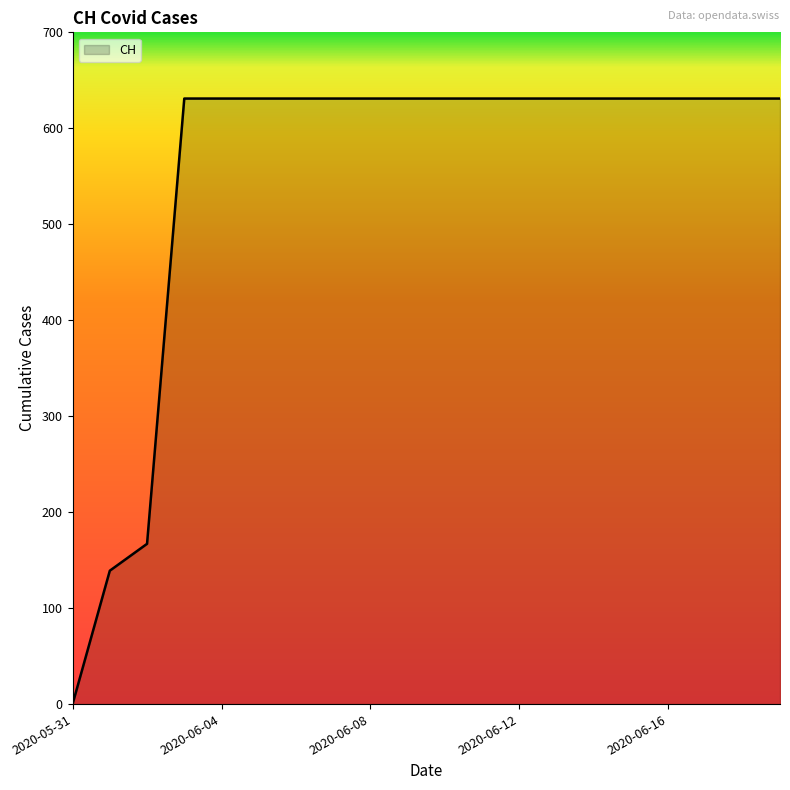

What is the difference between the maximum and minimum values?

631